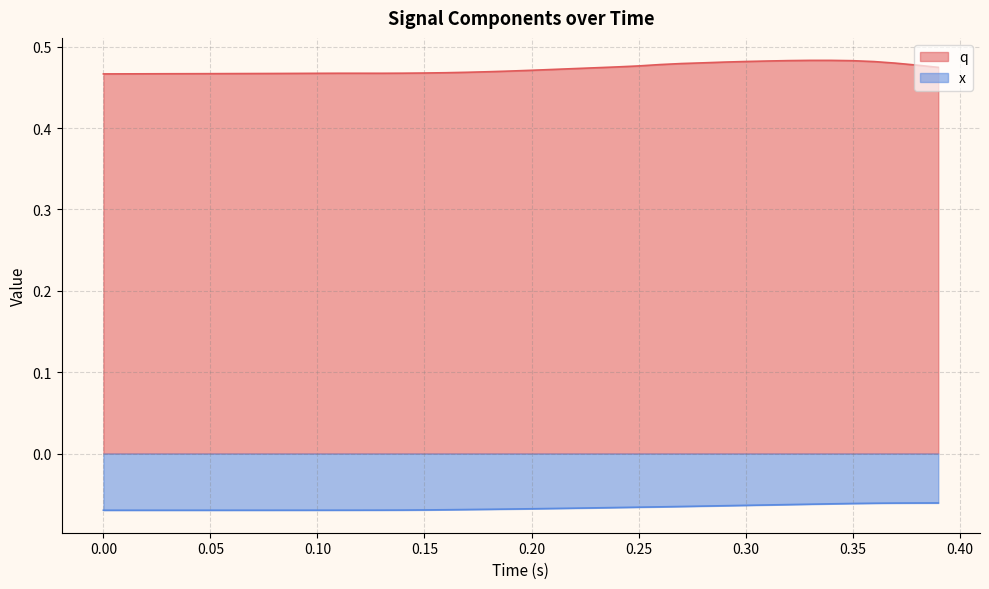

Rank the series by their maximum value, from lowest to highest.

x, q